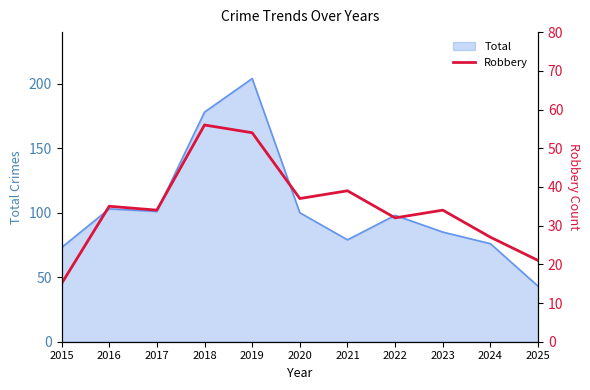

True or false: Total has a value of 76 at 2024.

True